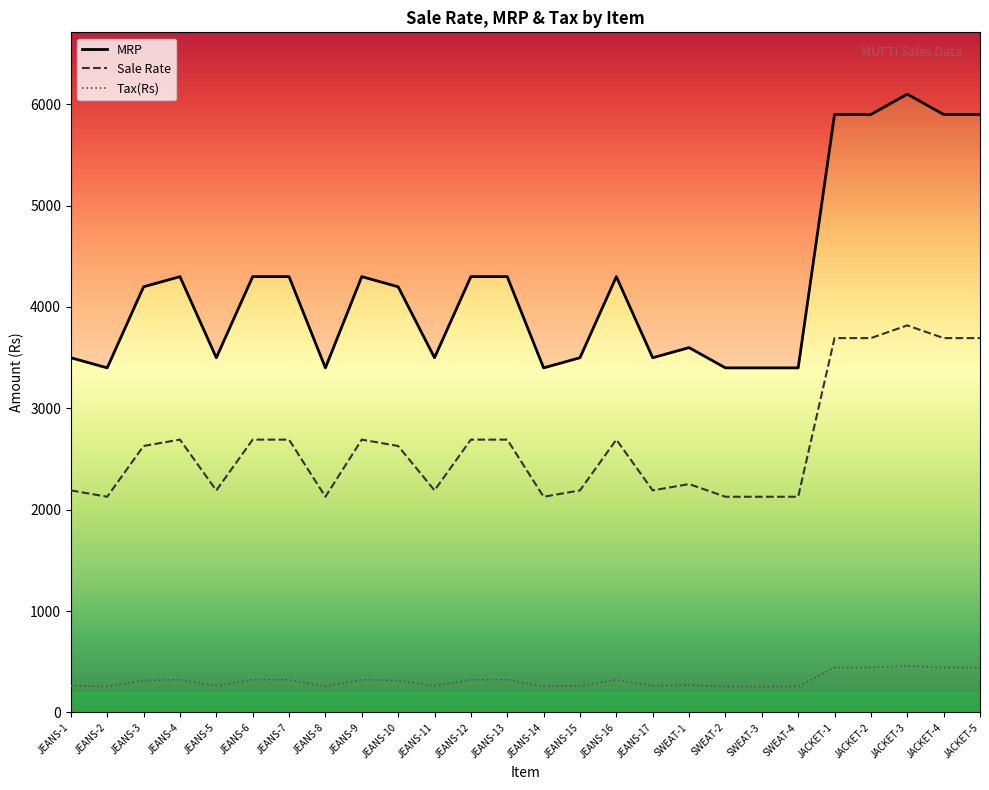

Which category has the lowest value in the Tax(Rs) series?

JEANS-2